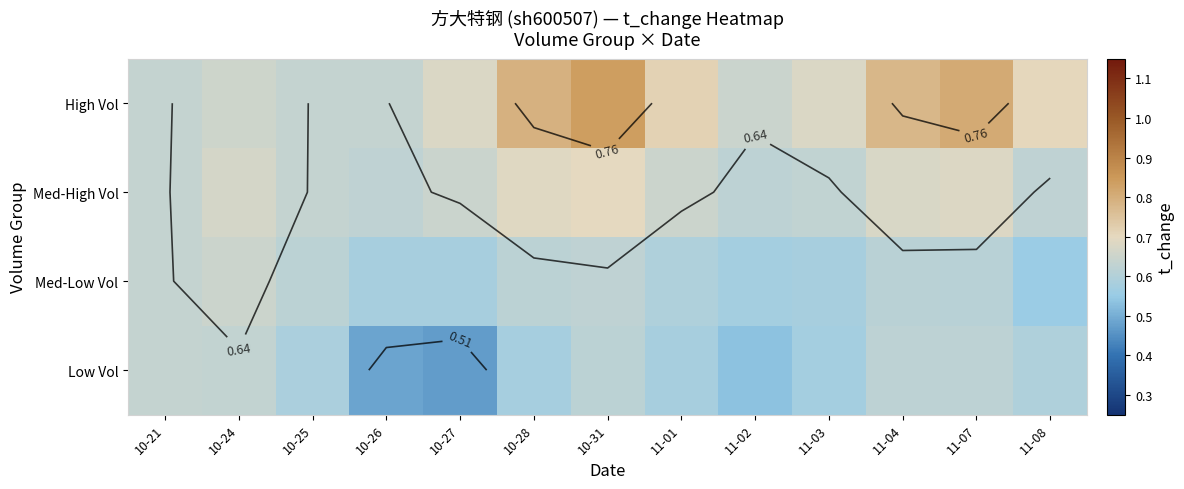

Which category has the highest value in the Med-Low Vol series?

10-24